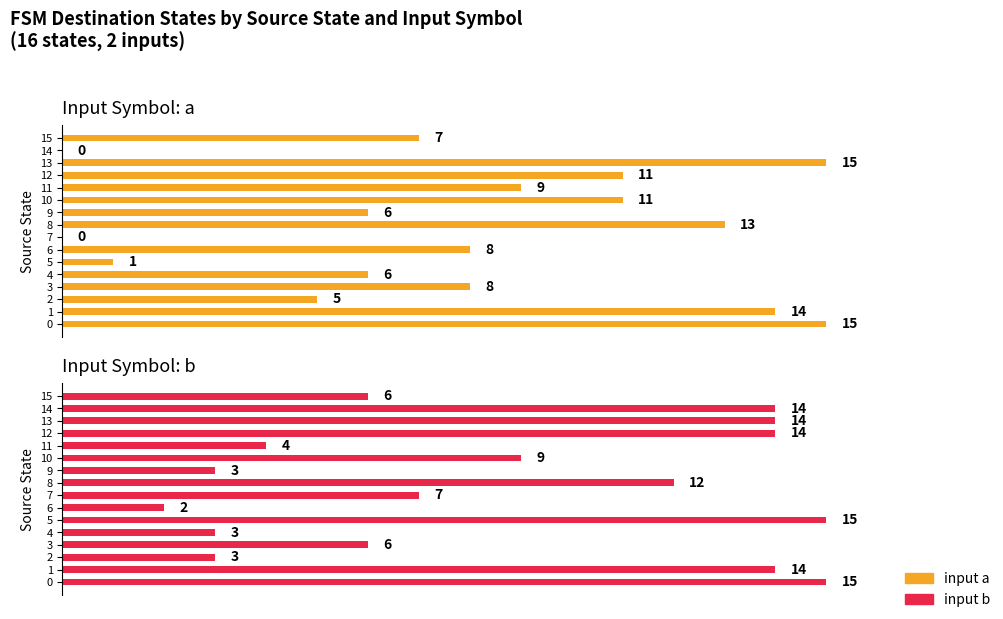

What is the difference between the input b (destination state) values at 0 and 9?

12